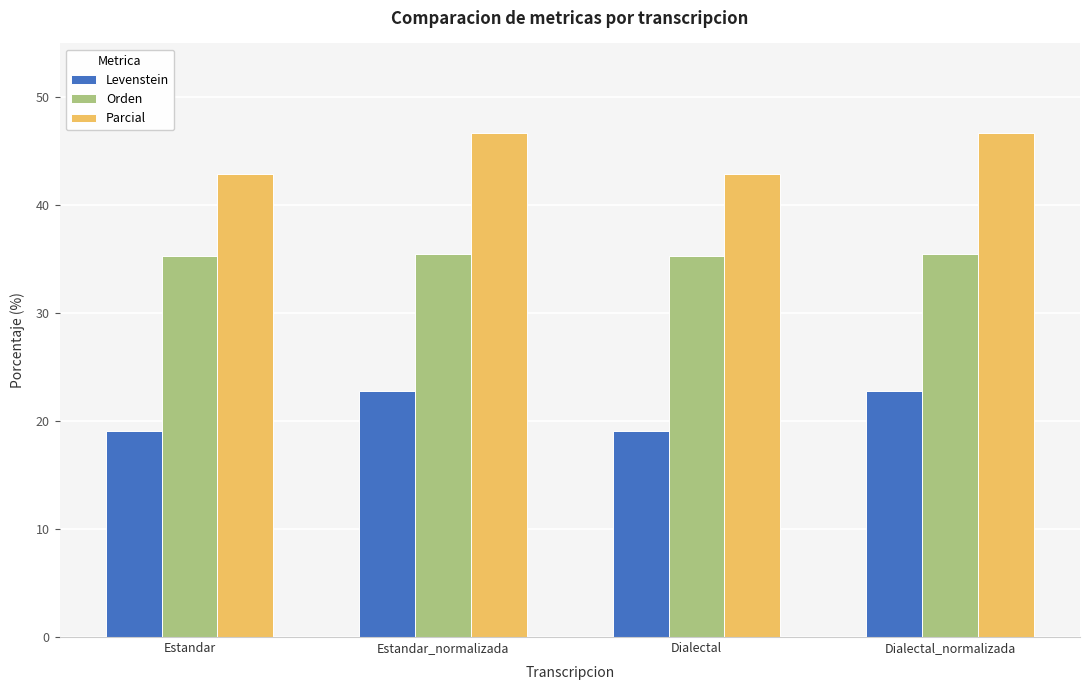

What is the spread (max minus min) of values at Dialectal?

23.7